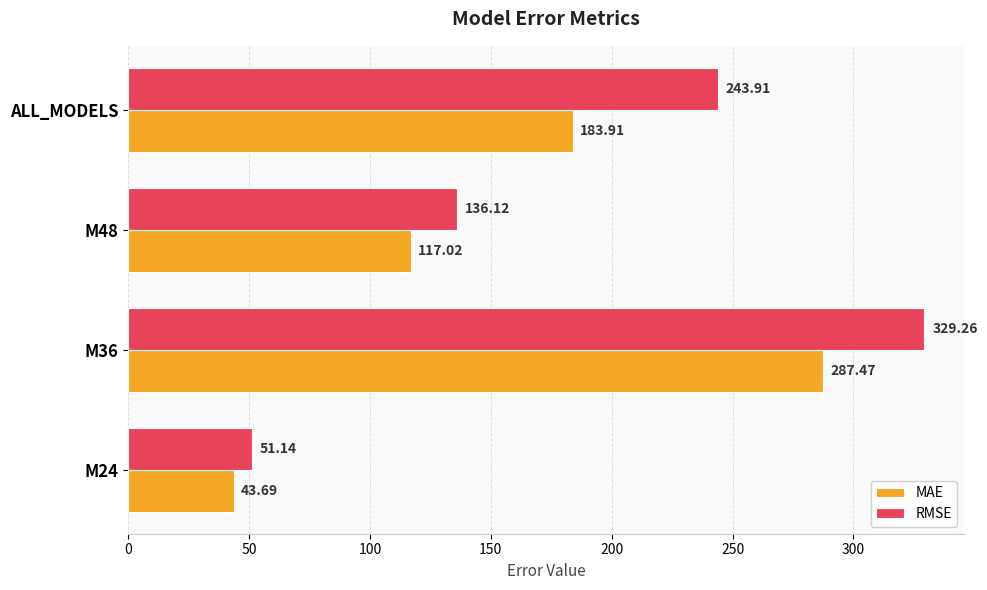

At which label is MAE closest to 165?

ALL_MODELS